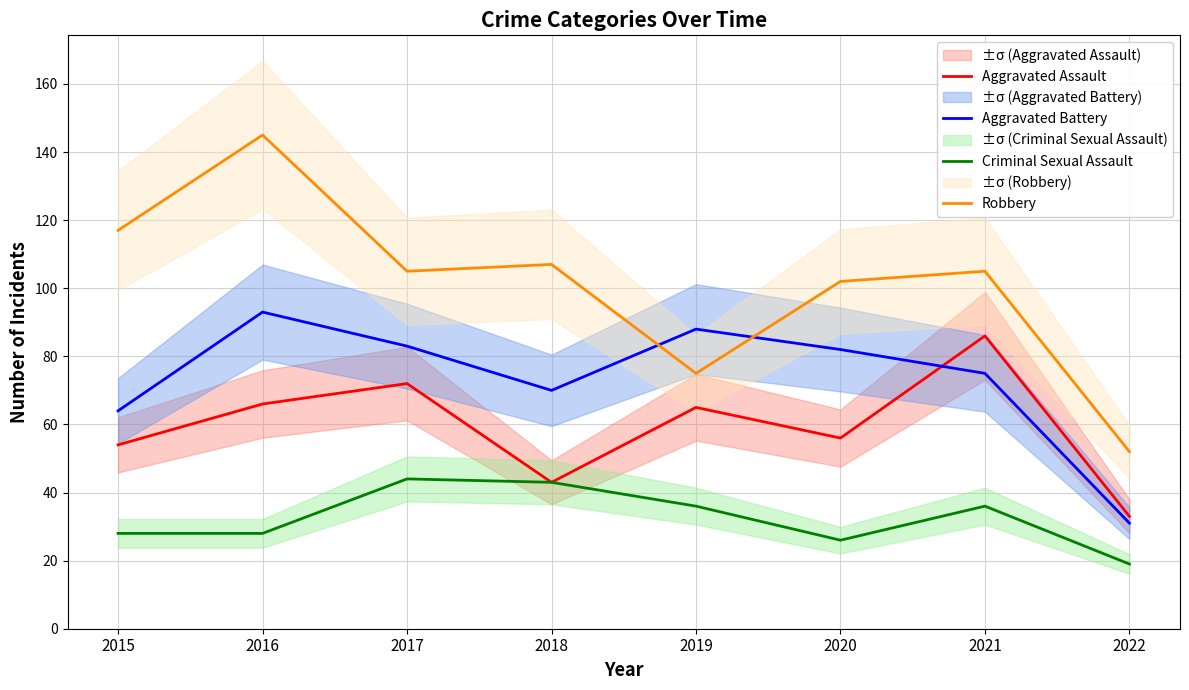

Read the Robbery value at 2016, to the nearest 5.

145